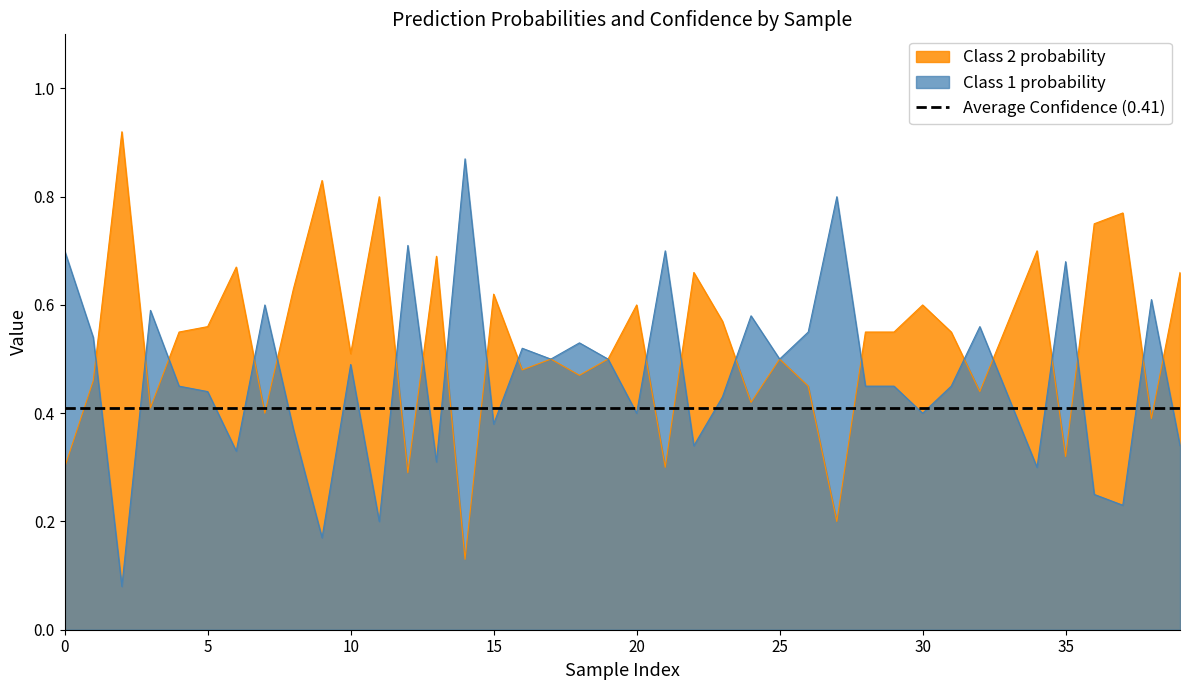

What is the sum of the Class 2 probability values at 6 and 3?

0.9